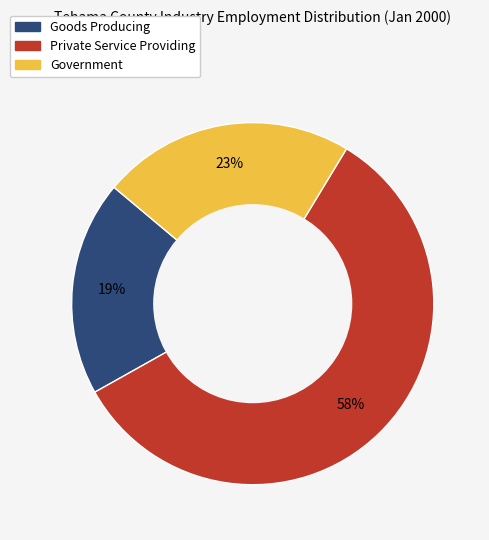

Between Private Service Providing and Government, which is larger?

Private Service Providing